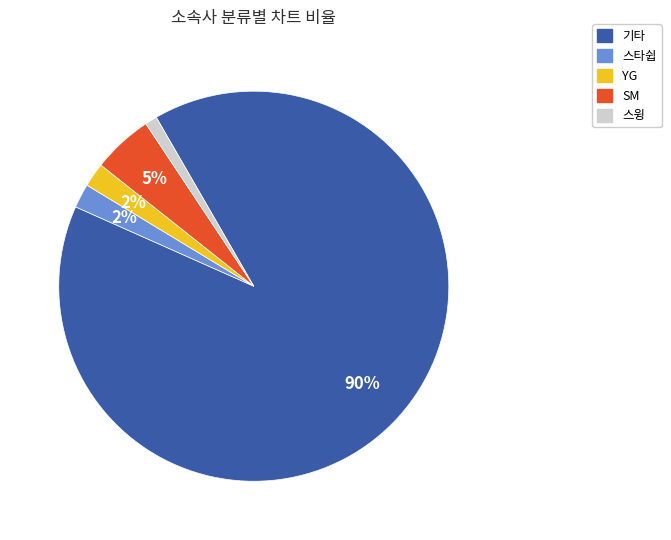

True or false: 스윙 accounts for 6% of the total.

False